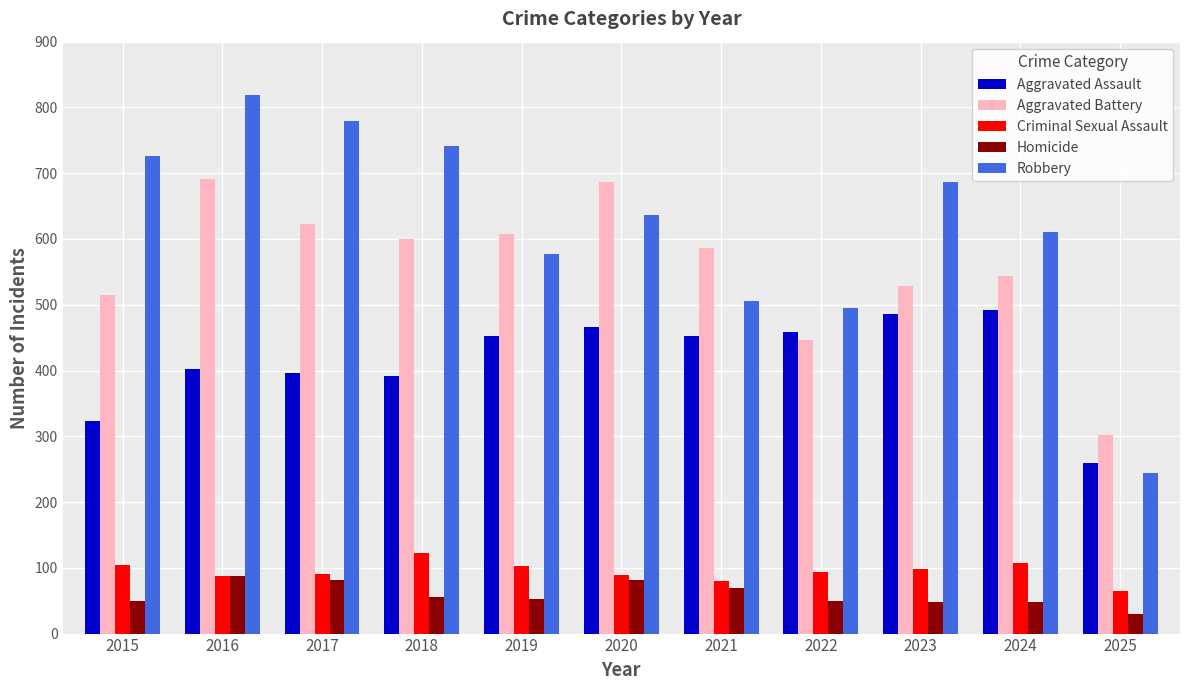

Which category has the lowest value across all series?

2025